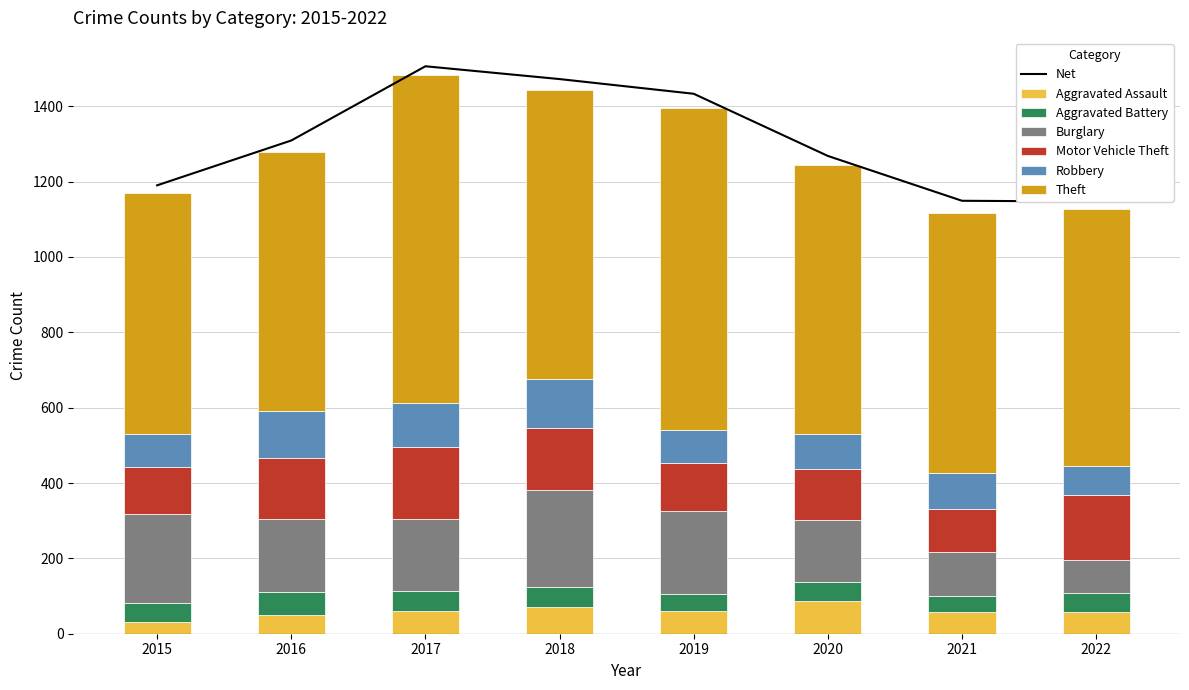

What is the total value across all series at 2017?

1484